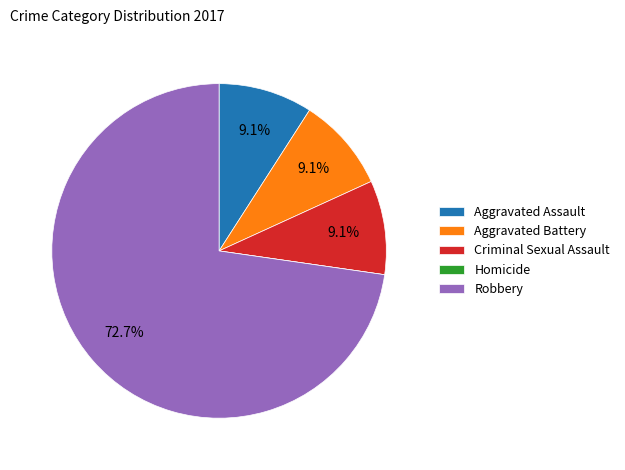

Is the sum of Robbery and Aggravated Assault greater than half?

Yes